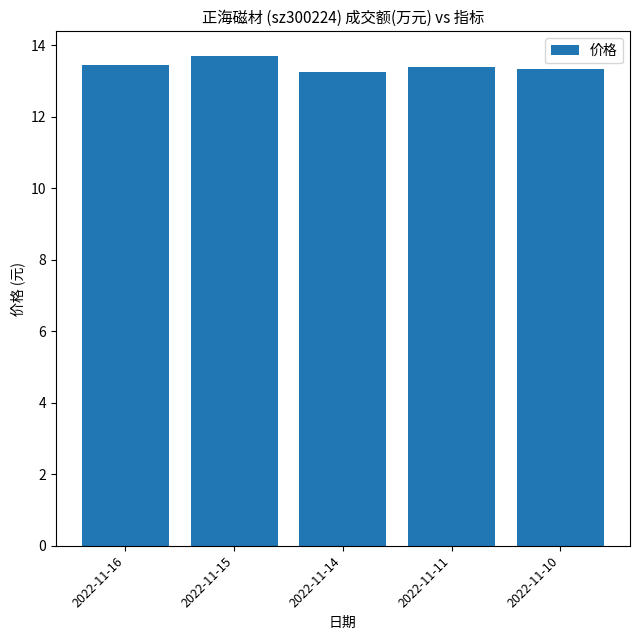

Count the number of categories in the chart.

5